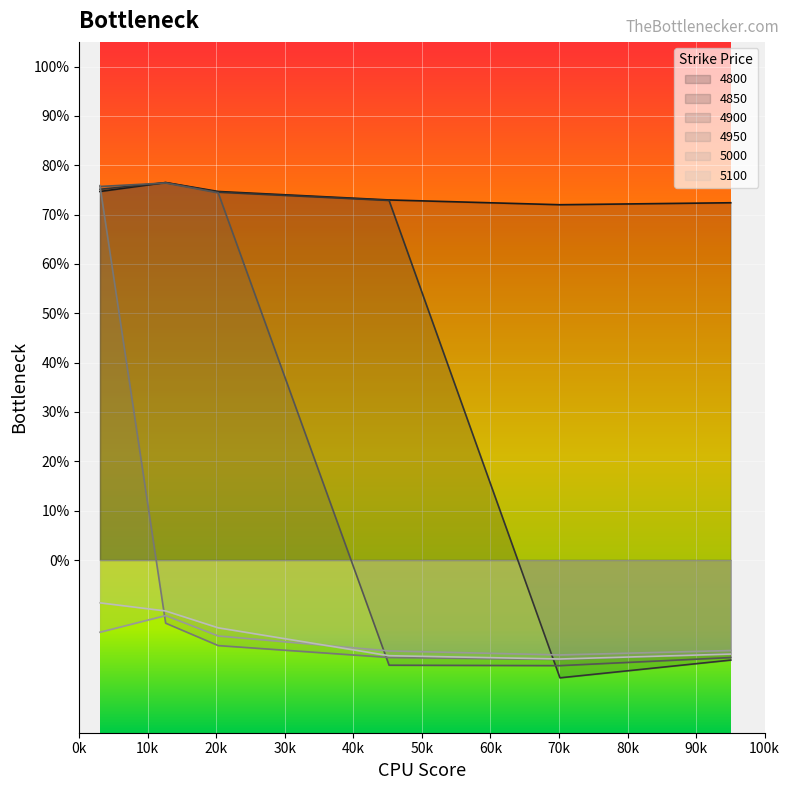

Reading left to right, transcribe all the data shown in this chart.

4800: 0.7	0.8	0.7	0.7	0.7	0.7
4850: 0.8	0.8	0.7	0.7	-0.2	-0.2
4900: 0.8	0.8	0.7	-0.2	-0.2	-0.2
4950: 0.8	-0.1	-0.2	-0.2	-0.2	-0.2
5000: -0.1	-0.1	-0.2	-0.2	-0.2	-0.2
5100: -0.1	-0.1	-0.1	-0.2	-0.2	-0.2